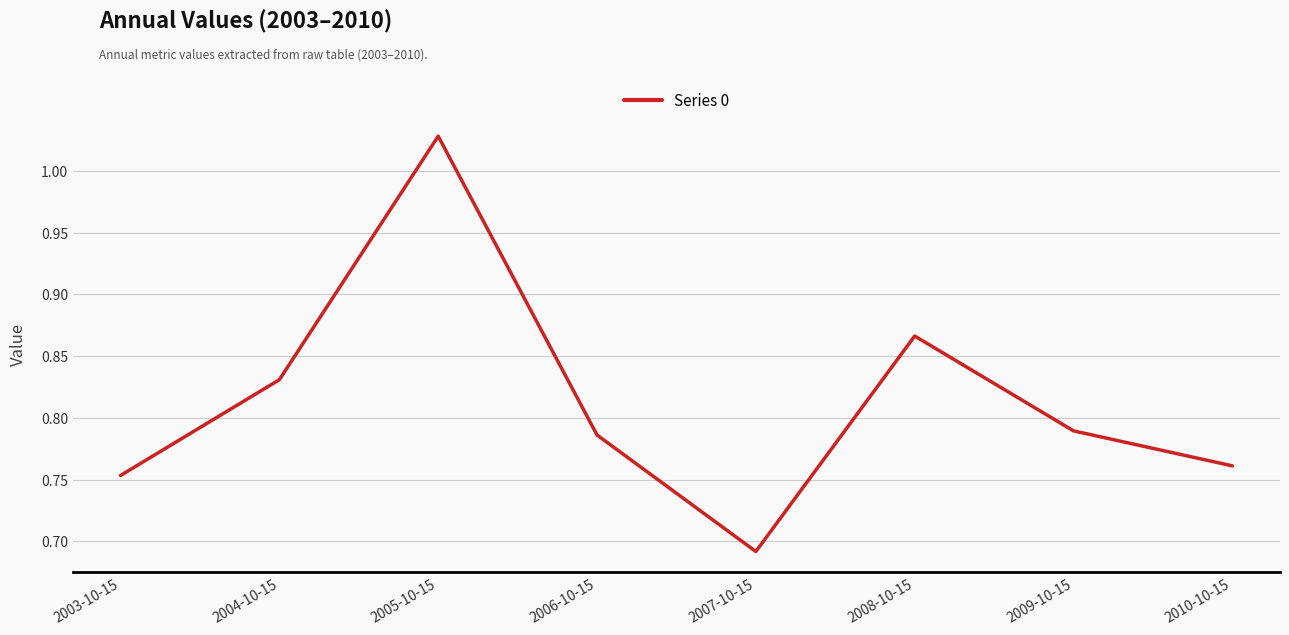

True or false: there are more than 2 points higher than both neighbors.

False